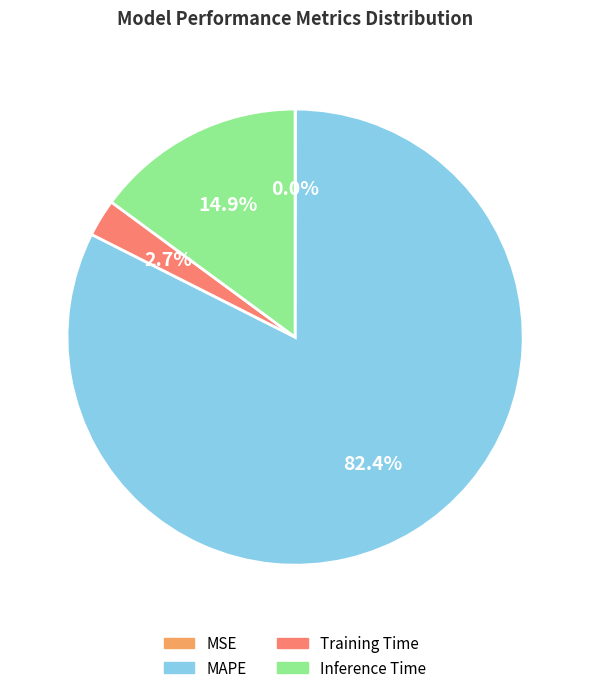

What is the majority slice?

MAPE